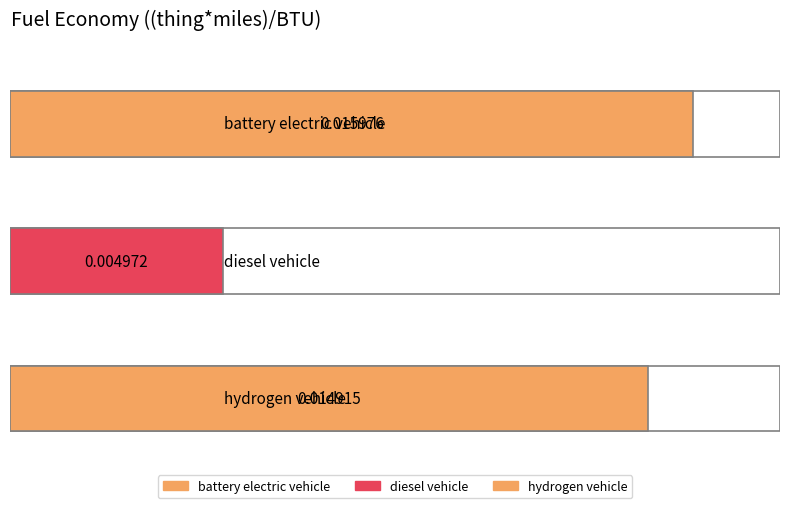

What is the label of the 3rd bar from the right?

battery electric vehicle